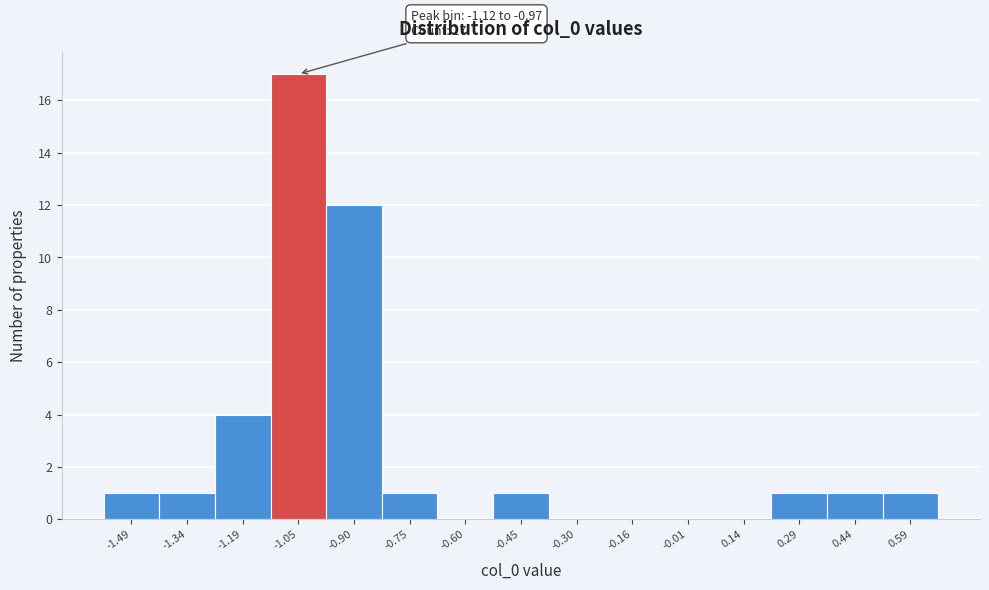

Which range on the x-axis has the tallest bar?

-1.12 to -0.98